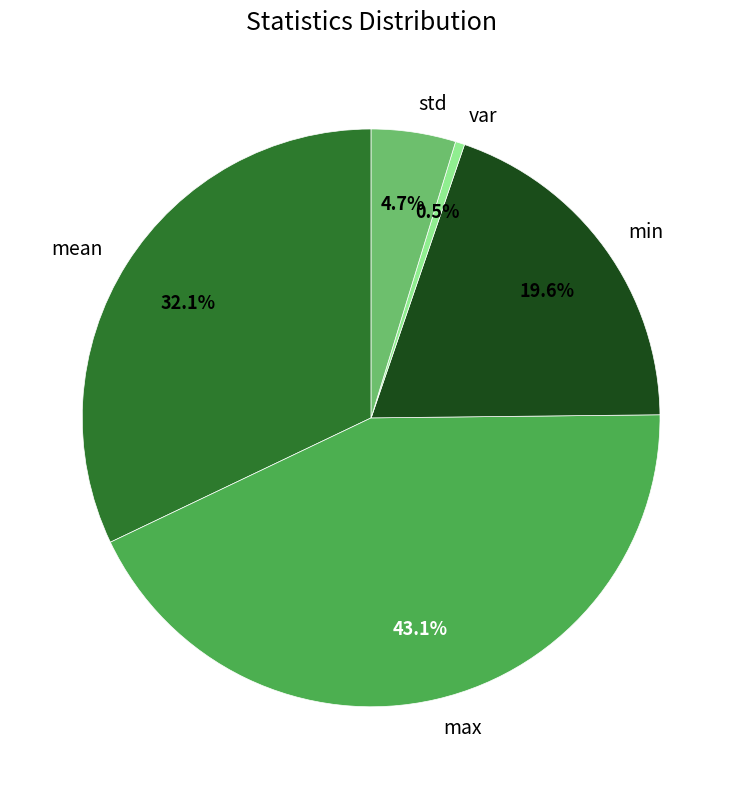

To the nearest percent, what is the average slice percentage?

20%